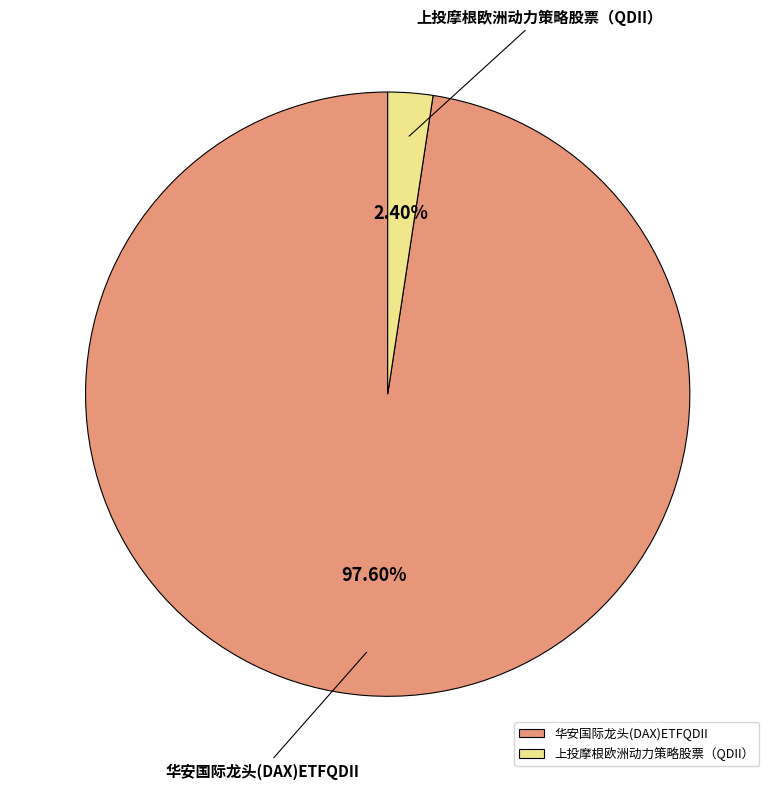

Between 华安国际龙头(DAX)ETFQDII and 上投摩根欧洲动力策略股票（QDII）, which is larger?

华安国际龙头(DAX)ETFQDII